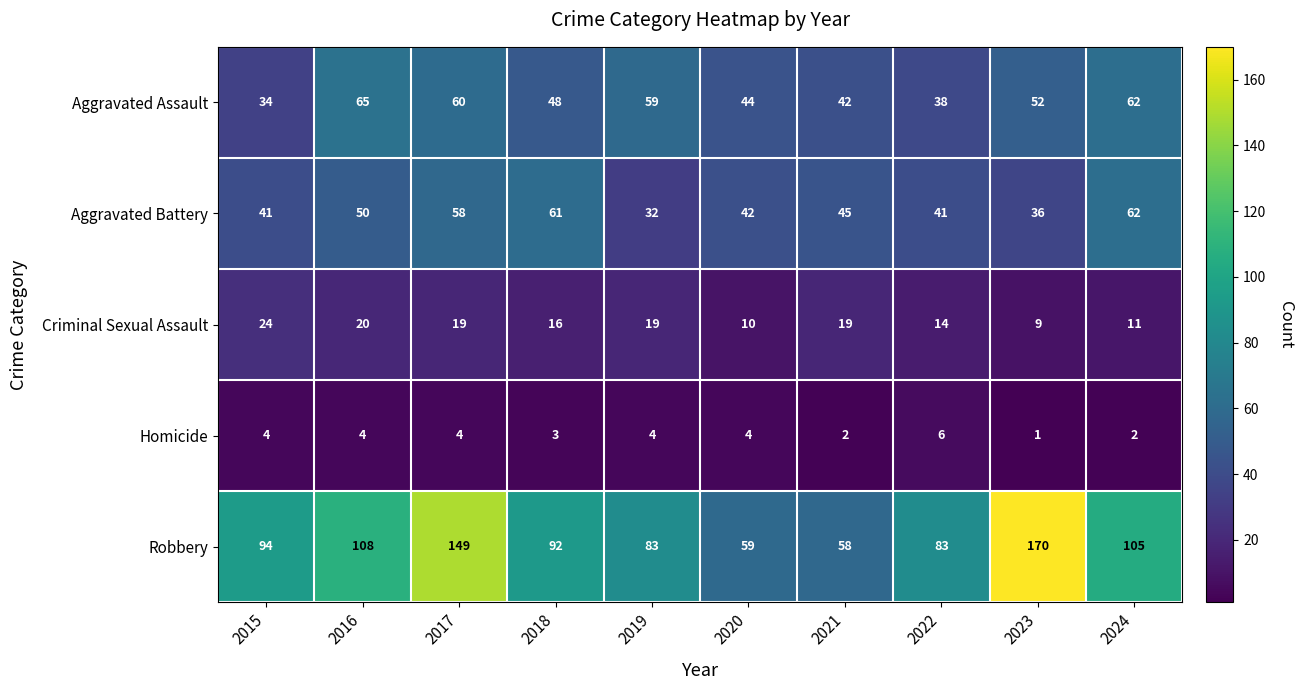

What is the difference between the Aggravated Assault values at 2015 and 2019?

25